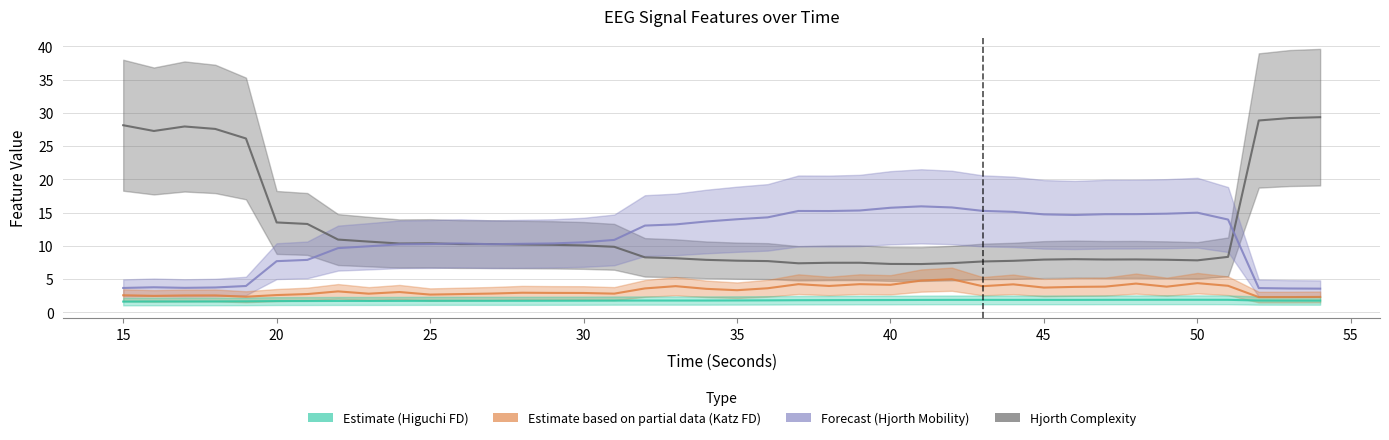

Rank the series at 16 from highest to lowest value.

hjorthComplexity_EEG, hjorthMobility_EEG, katz_fd_EEG, higuchi_fd_EEG